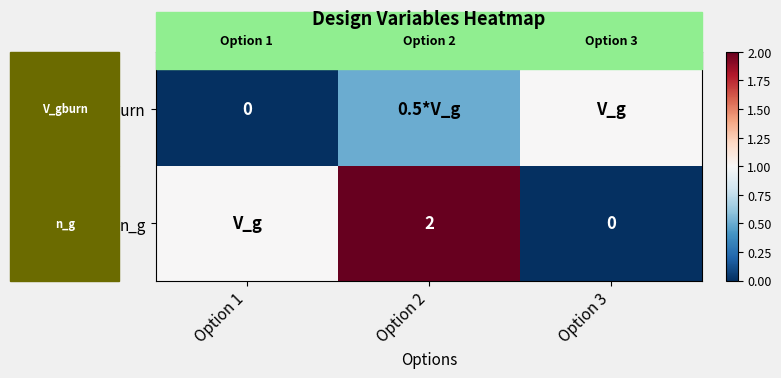

Where is V_gburn nearest to the value 0?

Option 1